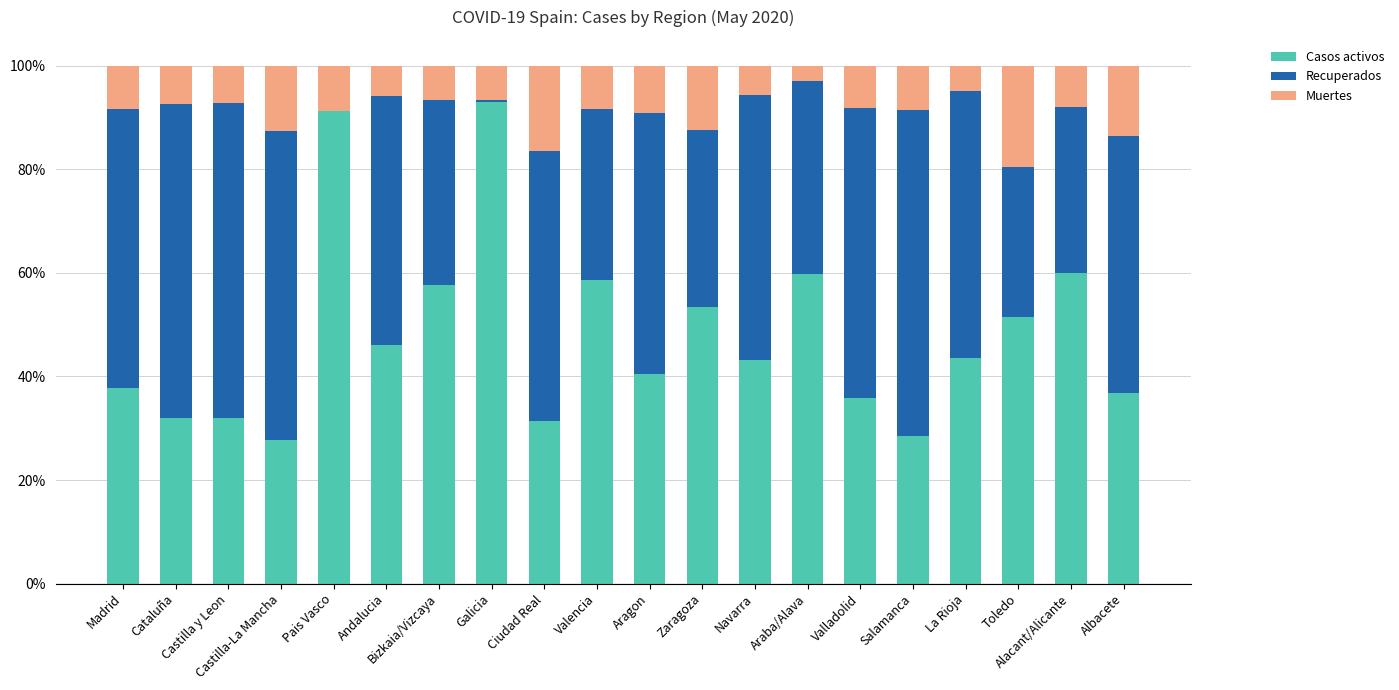

What is the maximum value for Casos activos?

93.0